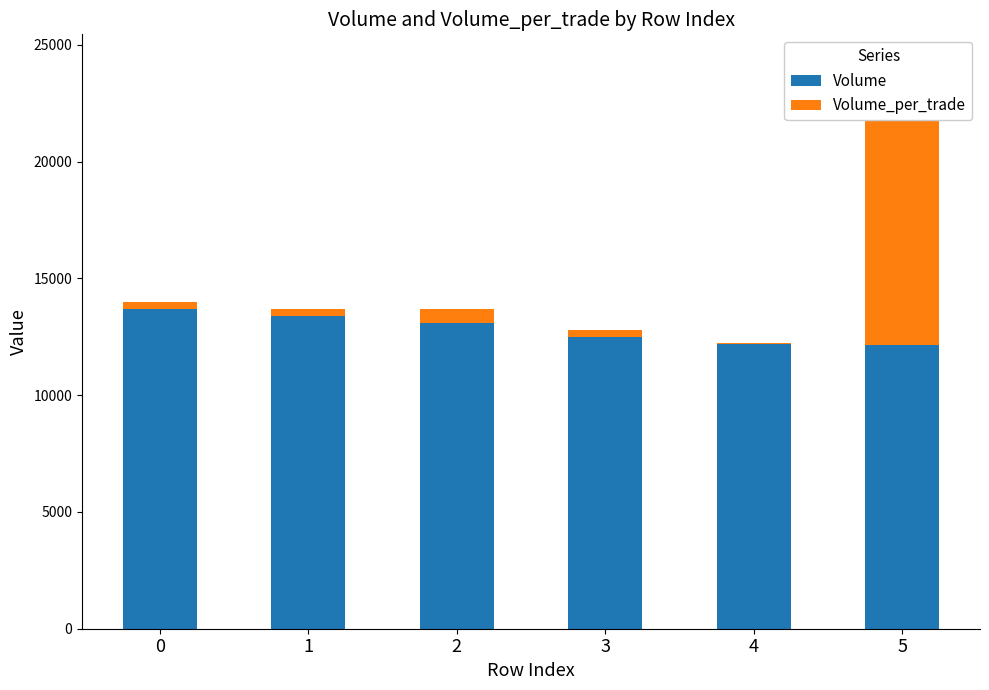

What is the value of the Volume bar at the 3rd from the left?

13080